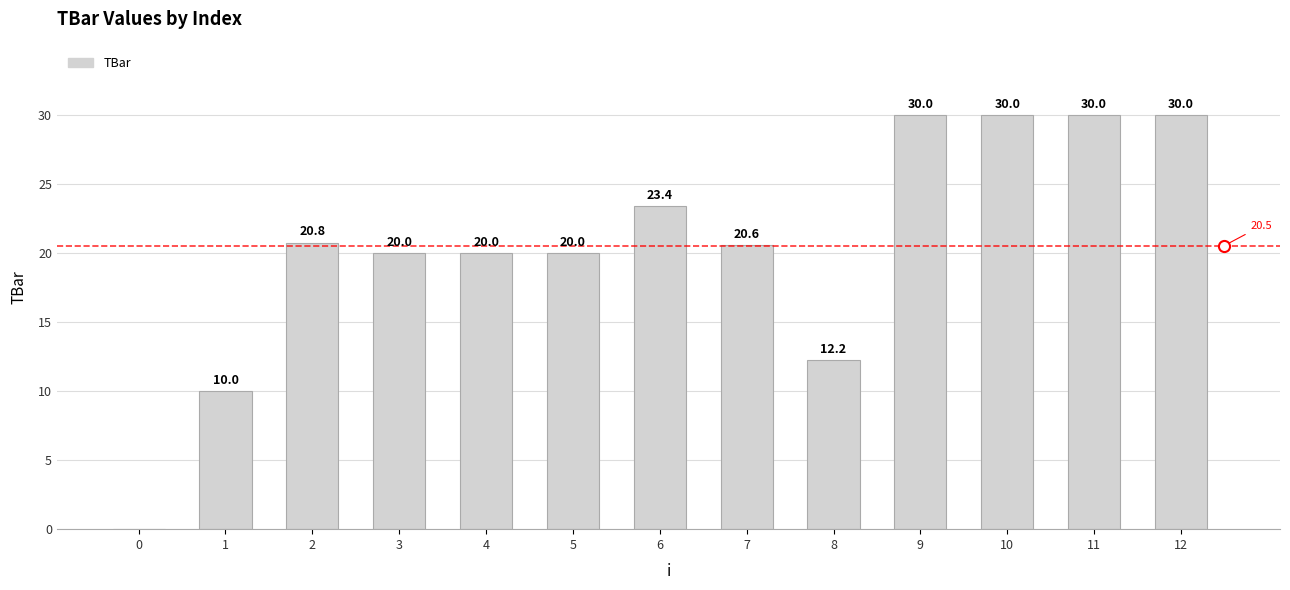

The chart shows a value of 12.2 at 8. True or false?

True